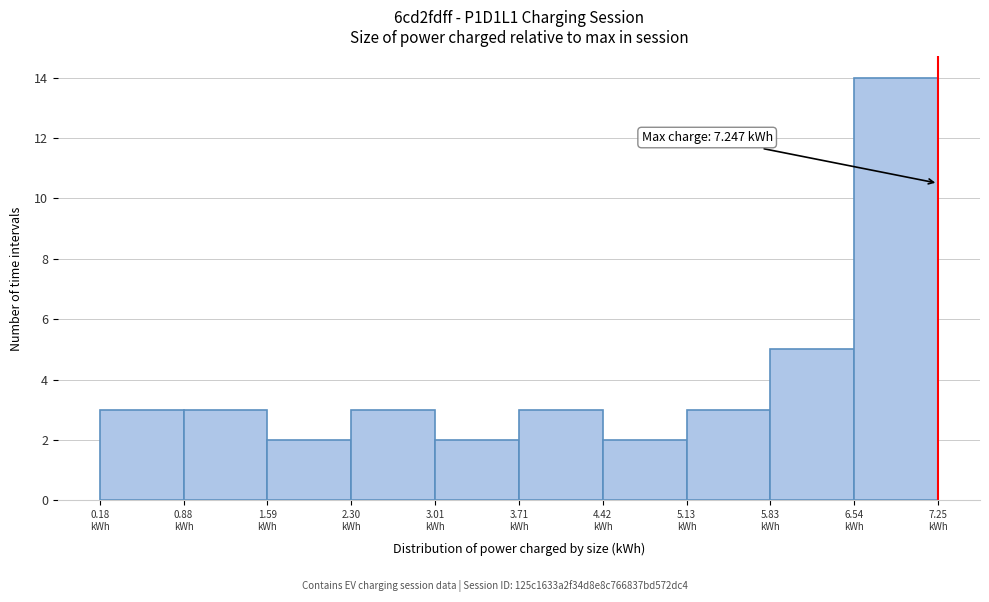

Which range on the x-axis has the tallest bar?

6.5 to 7.2